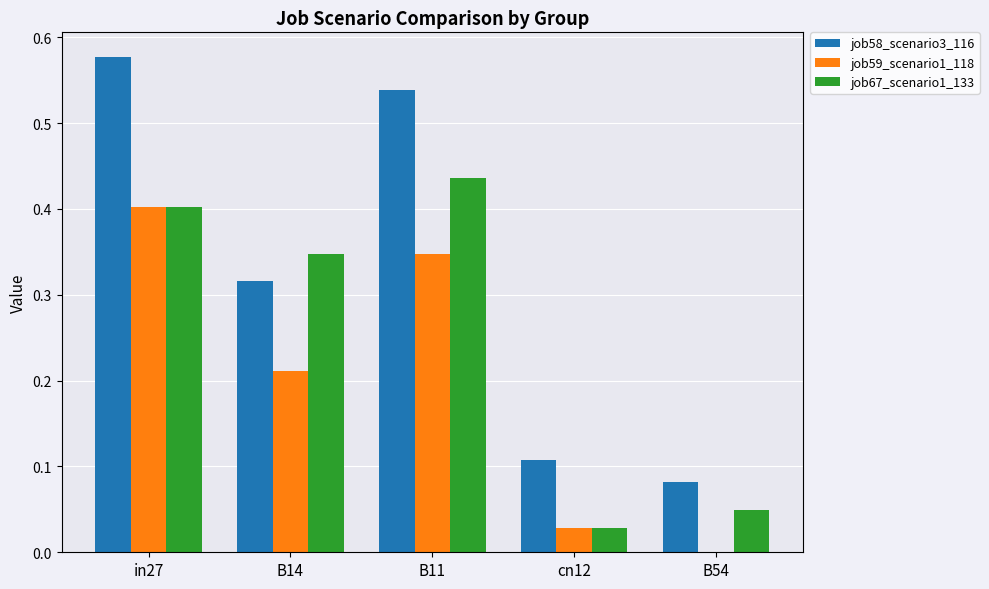

Is the value of job58_scenario3_116 at in27 greater than the value of job67_scenario1_133 at B54?

Yes